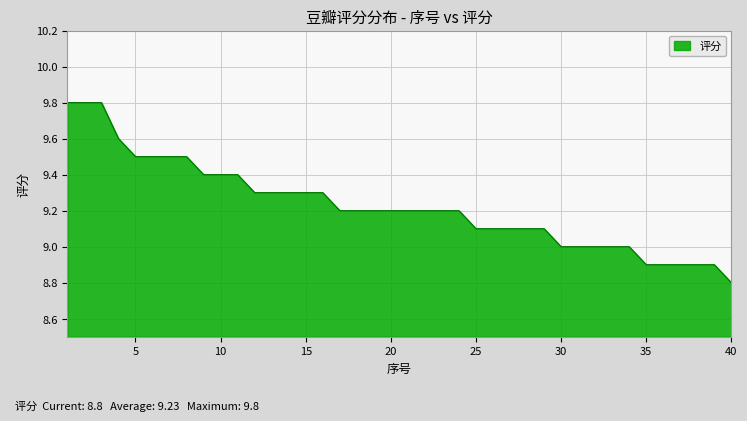

Does the chart have visible grid lines?

Yes